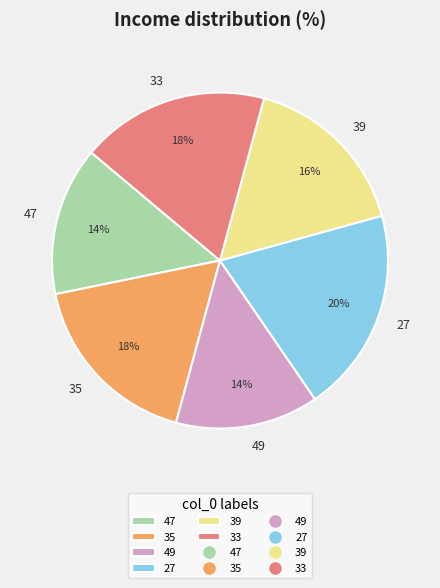

Which slice is the largest?

27